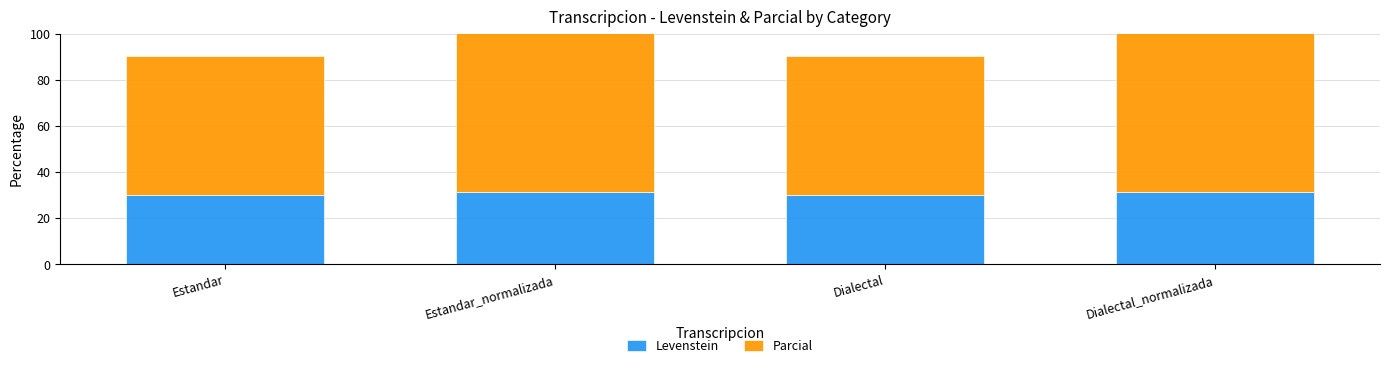

Which series has the largest total across all categories?

Parcial